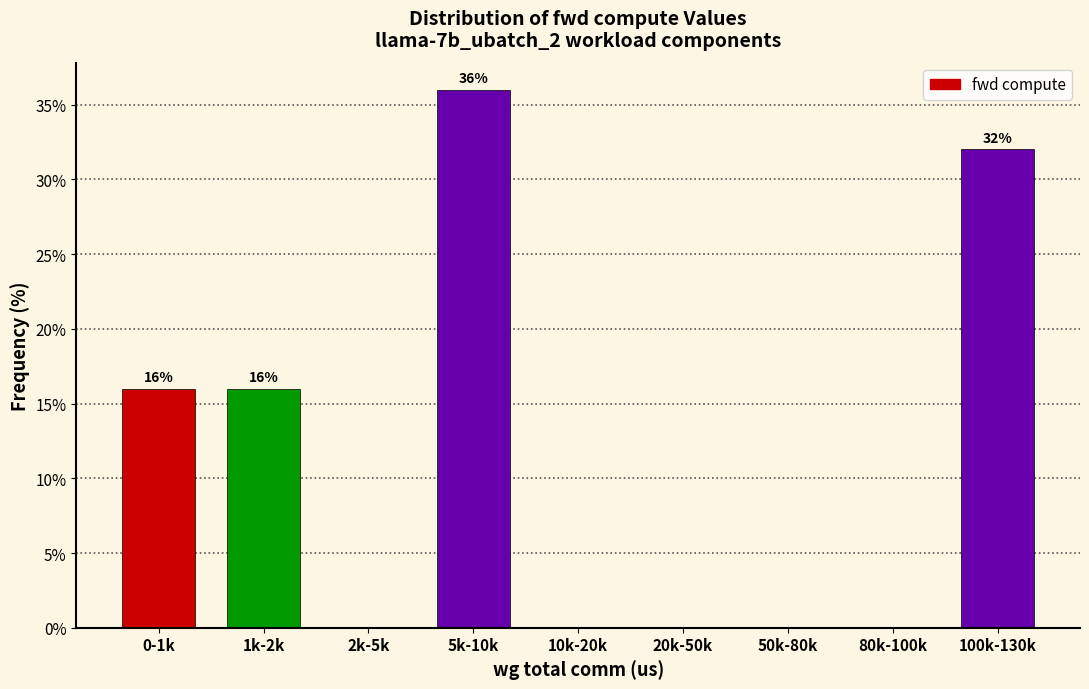

Reading left to right, extract all data points from this chart.

0-1k=16	1k-2k=16	2k-5k=0	5k-10k=36	10k-20k=0	20k-50k=0	50k-80k=0	80k-100k=0	100k-130k=32